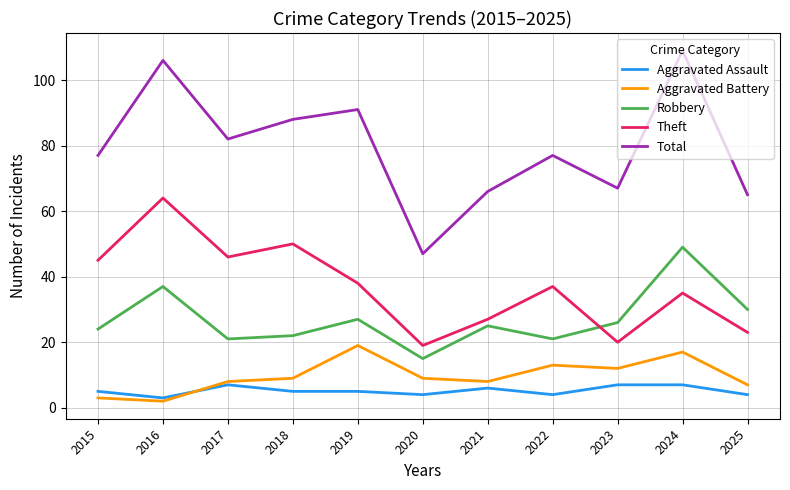

What is the sum of all Robbery values?

297